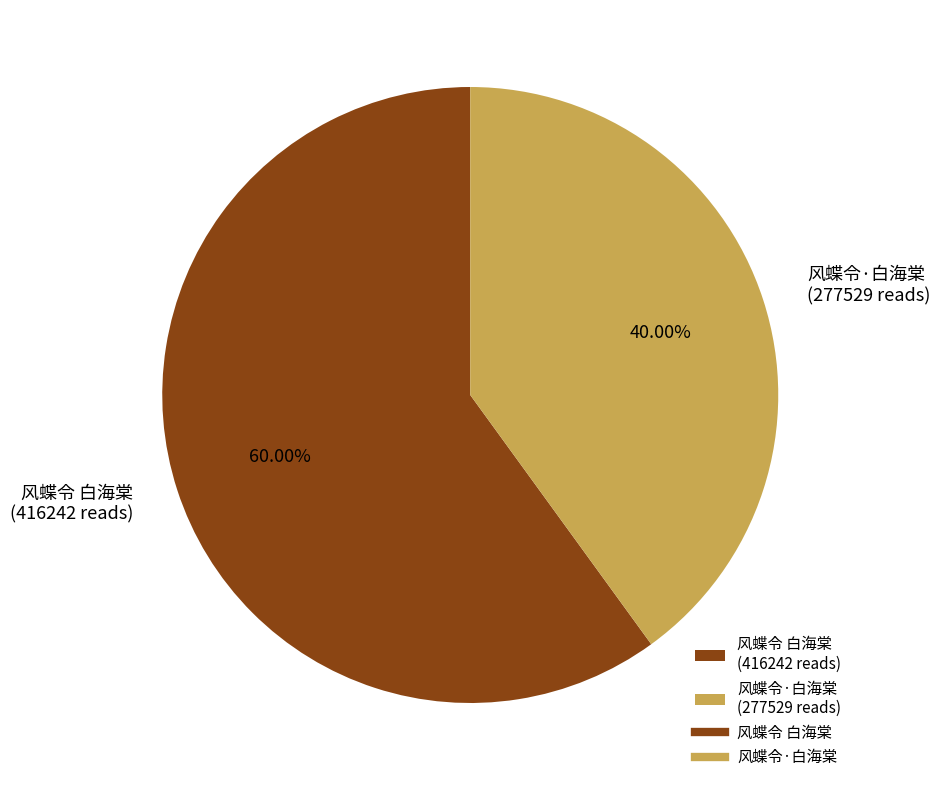

Is there a majority slice in this chart?

Yes